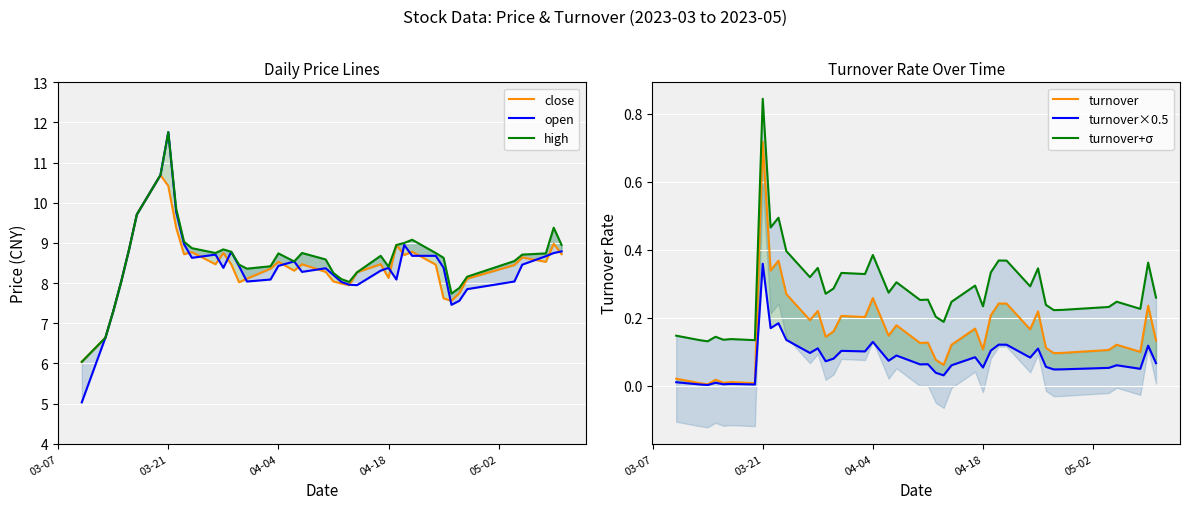

Does the chart display data point markers on the line(s)?

No